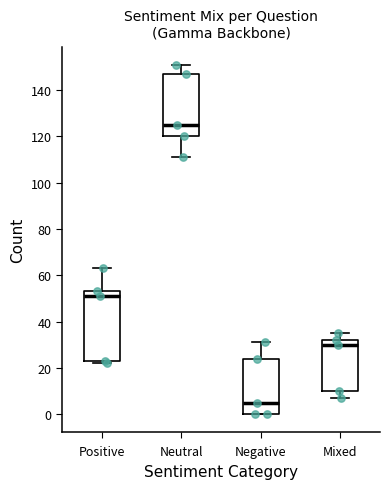

Where is the lower edge of the box for Negative on the y-axis? The values are not printed on the chart, so give them approximately, as read against the axis.

0